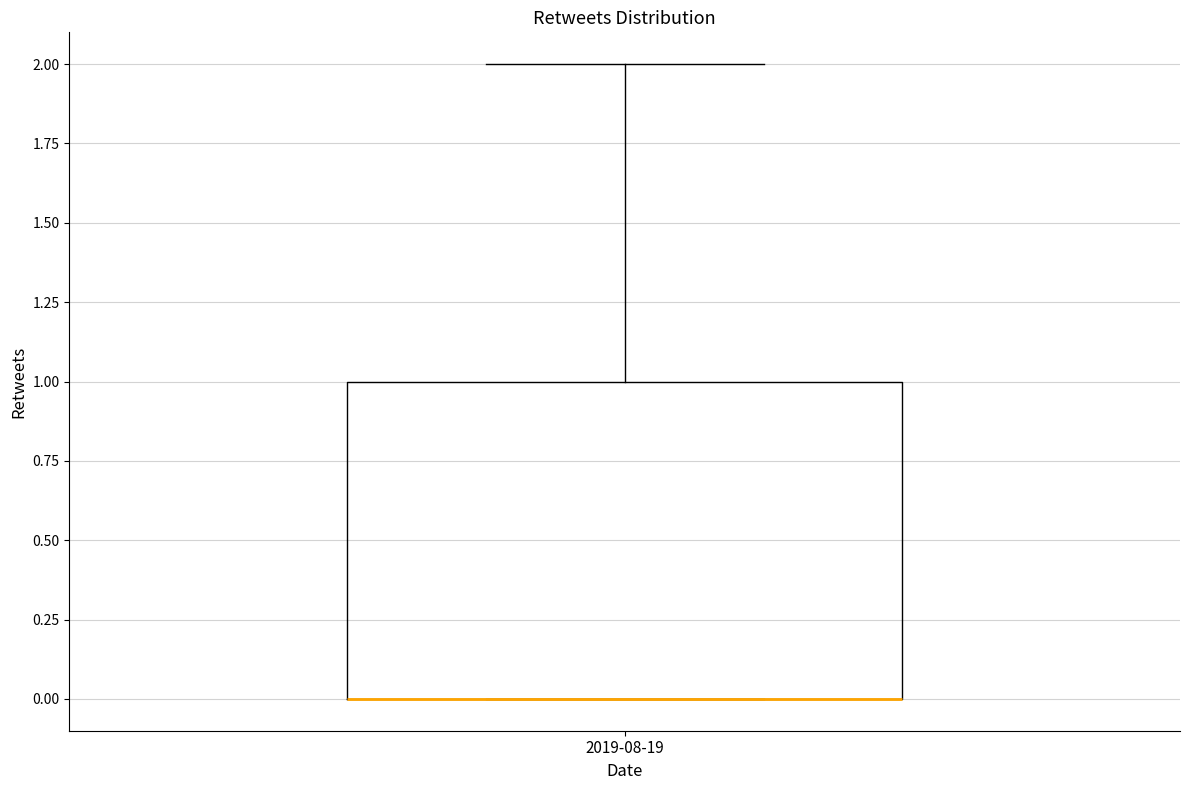

Read this box plot against the y-axis: the position of the median line, the range covered by the box, and the ends of both whiskers. The values are not printed on the chart, so give them approximately, as read against the axis.

median 0 (drawn on the box's lower edge), box 0 to 1, whiskers 0 to 2